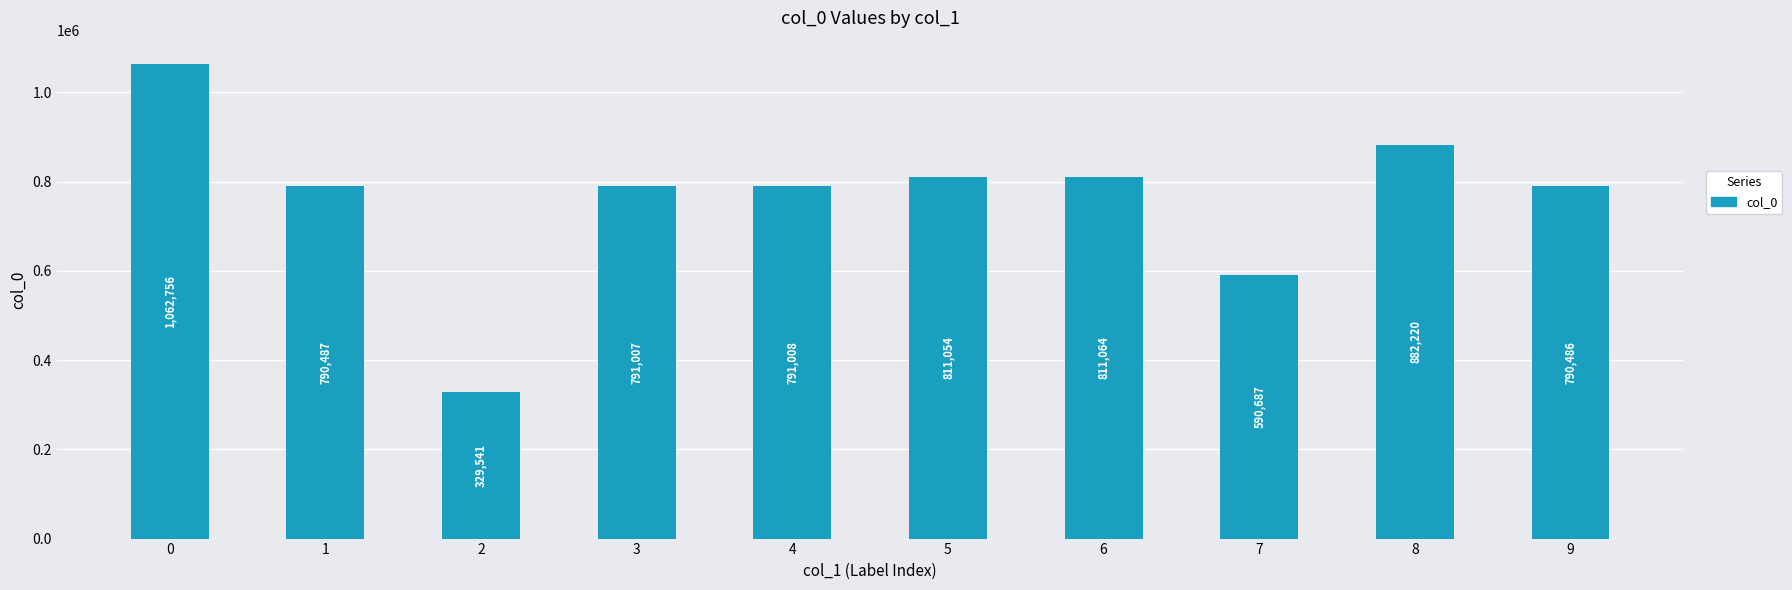

List the labels in order of value, smallest first.

2, 7, 9, 1, 3, 4, 5, 6, 8, 0